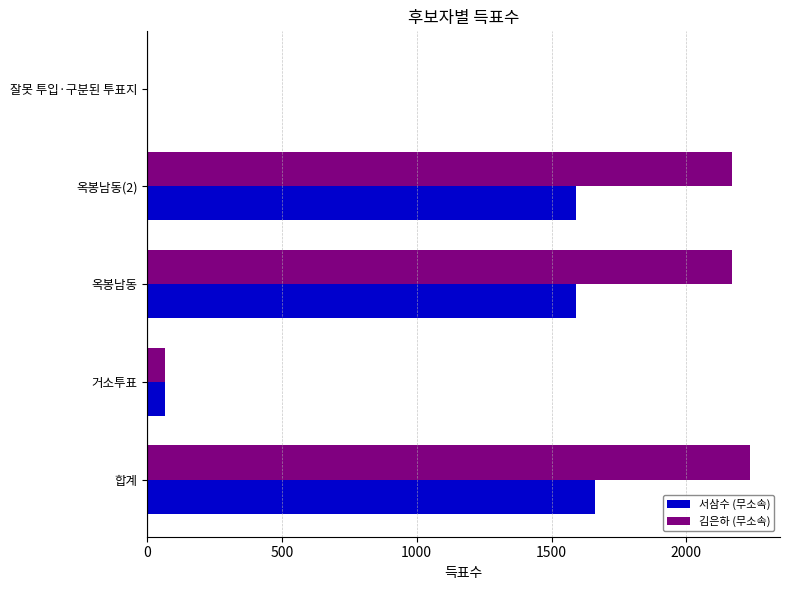

At which category is the sum across all series the highest?

합계